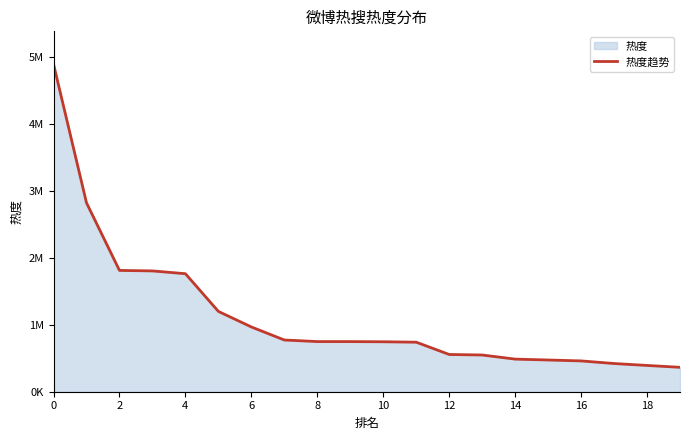

Reading left to right, transcribe all the data shown in this chart.

4891030	2819743	1810875	1803357	1761772	1199023	966770	772099	748676	748339	745651	739465	555953	548200	486917	473631	459925	420938	392313	364483